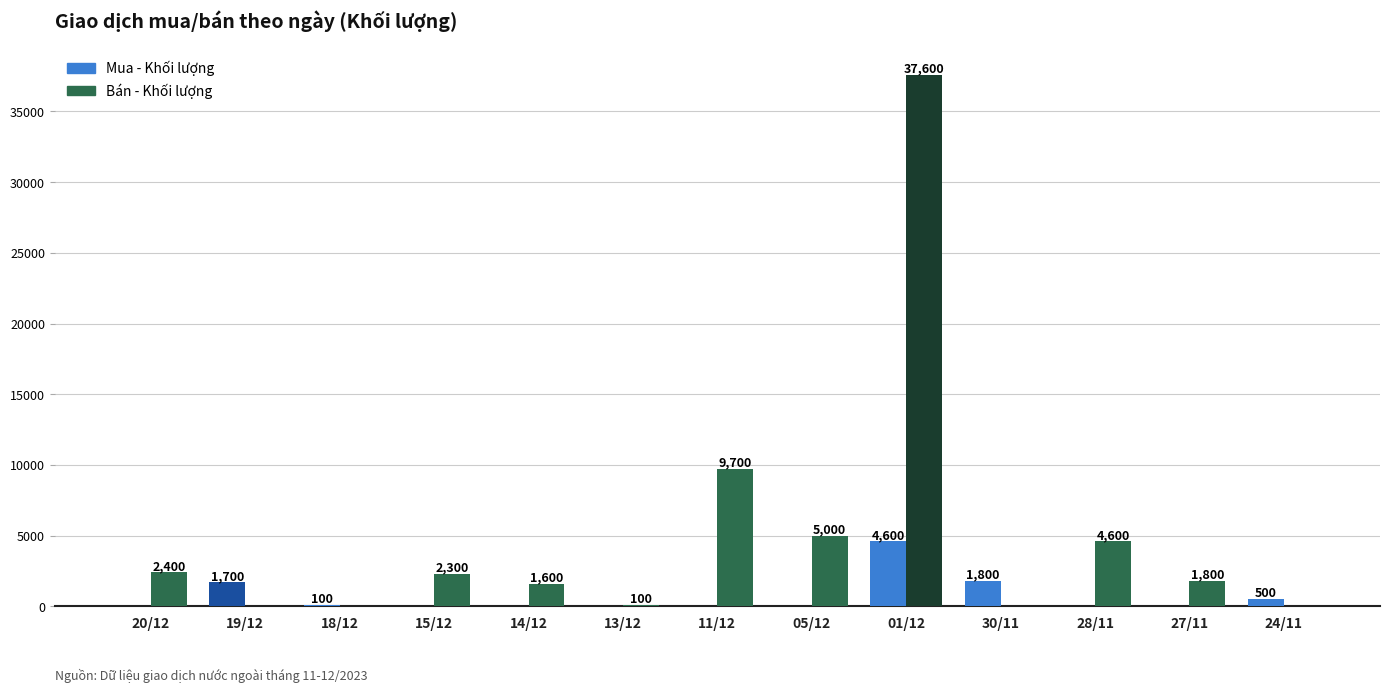

The Mua - Khối lượng series shows 2289 at 20/12. True or false?

False